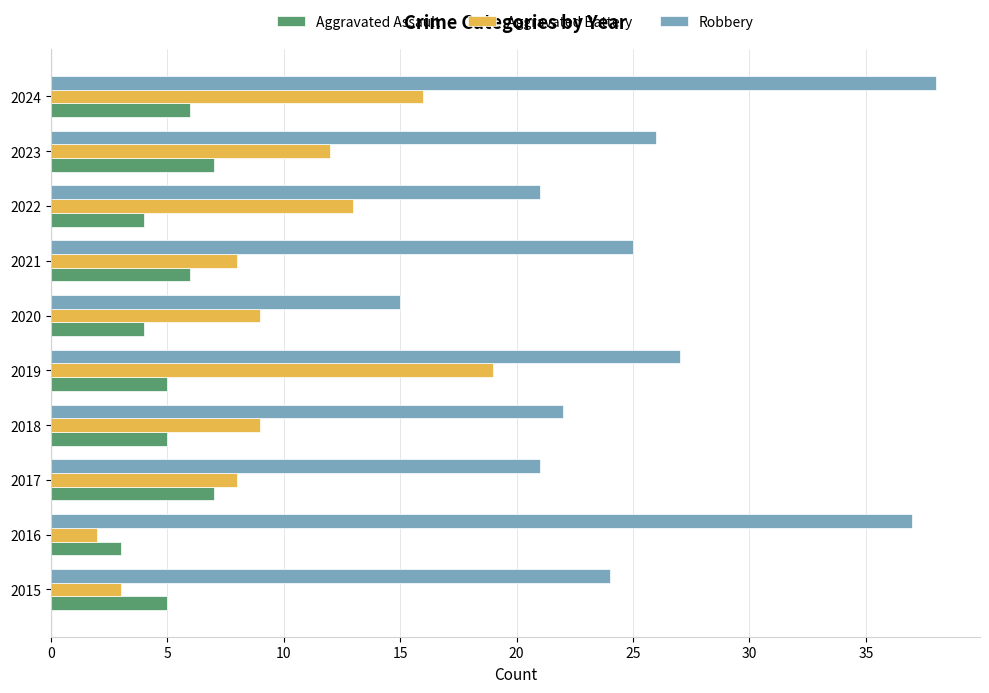

List the series in order of their overall mean, highest first.

Robbery, Aggravated Battery, Aggravated Assault